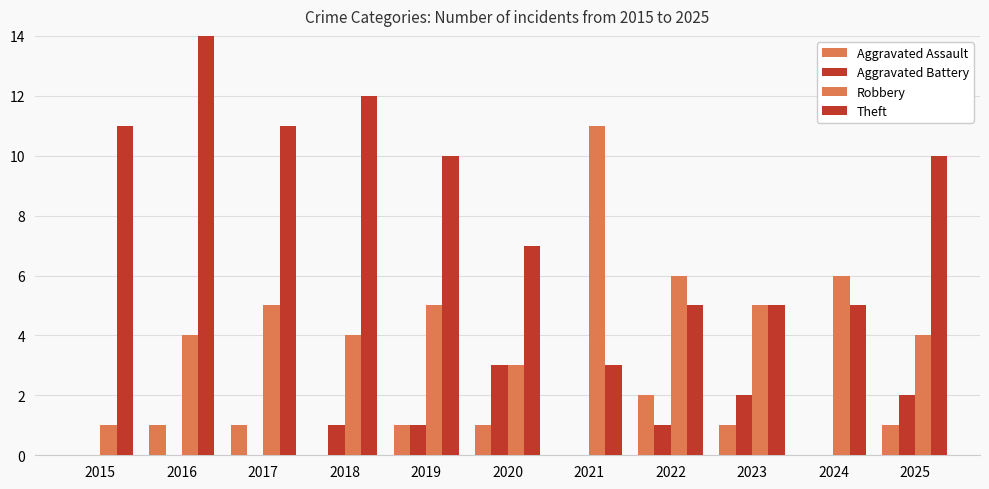

Read the Aggravated Assault value at 2022.

2